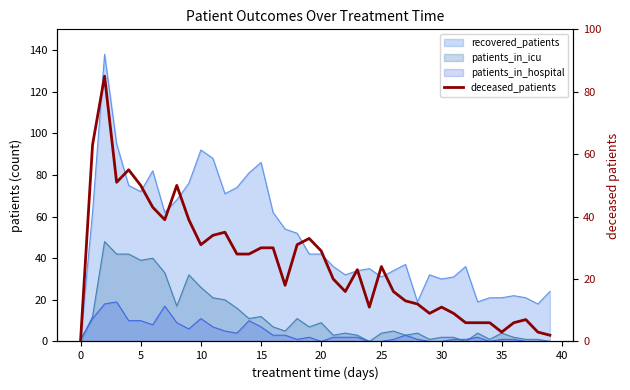

What is the approximate value at 26, to the nearest 5?

15